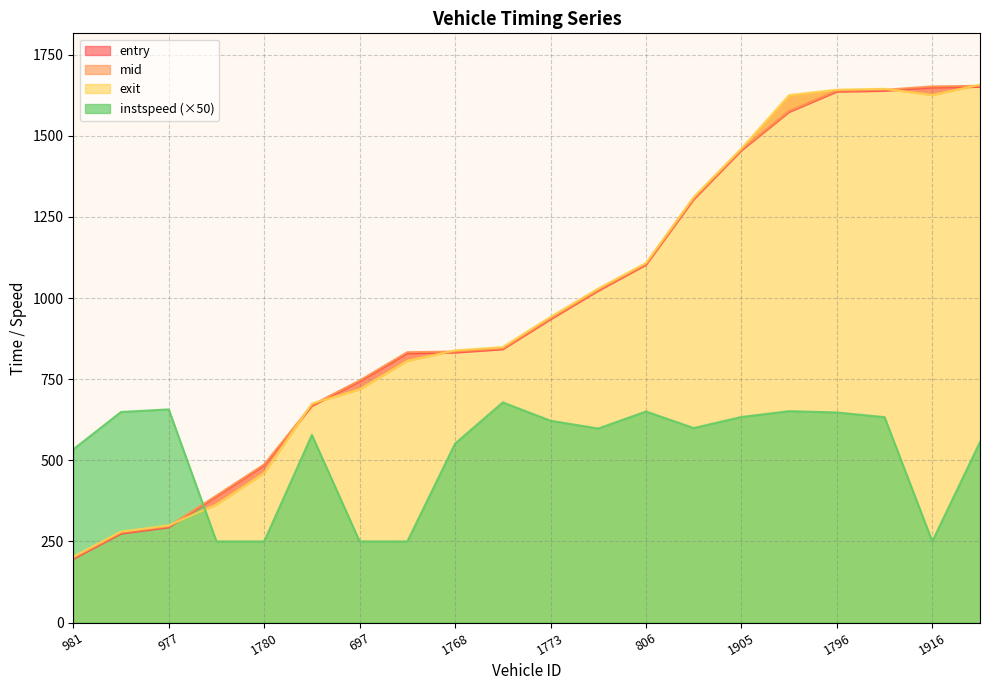

What value does the exit series have at 1905?

1461.2